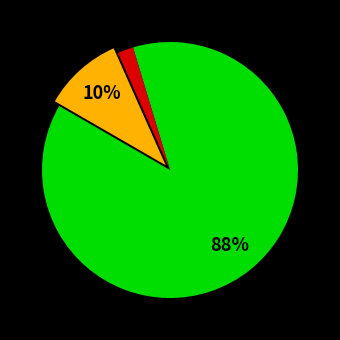

To the nearest percent, what is the difference between the largest and smallest slice percentages?

86%